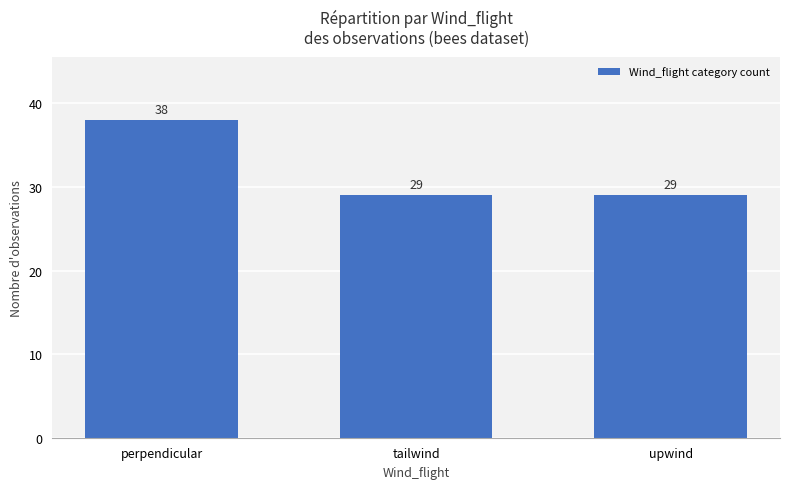

What is the sum of all values?

96